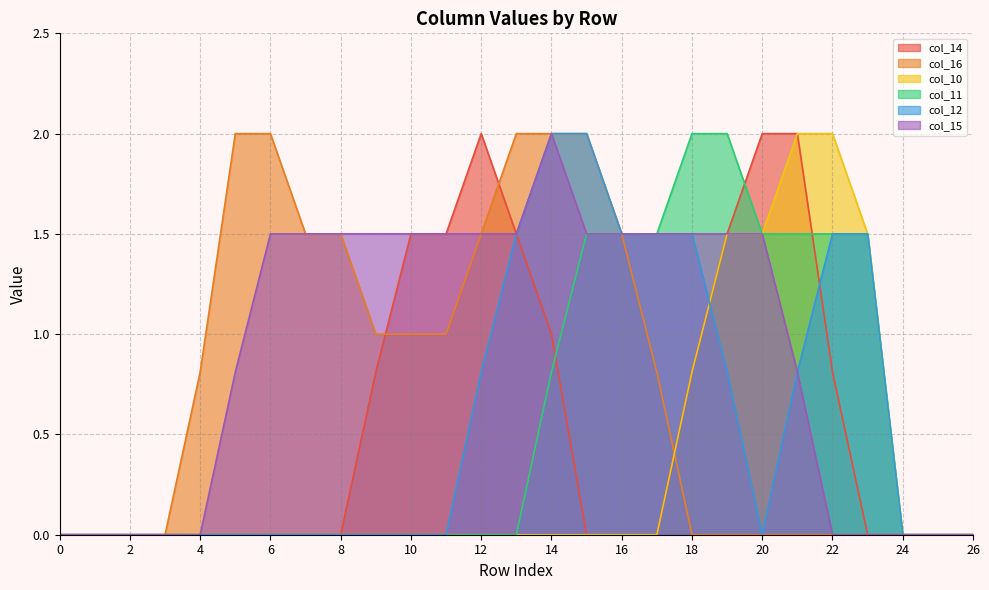

True or false: col_15 and col_11 cross at least once.

False